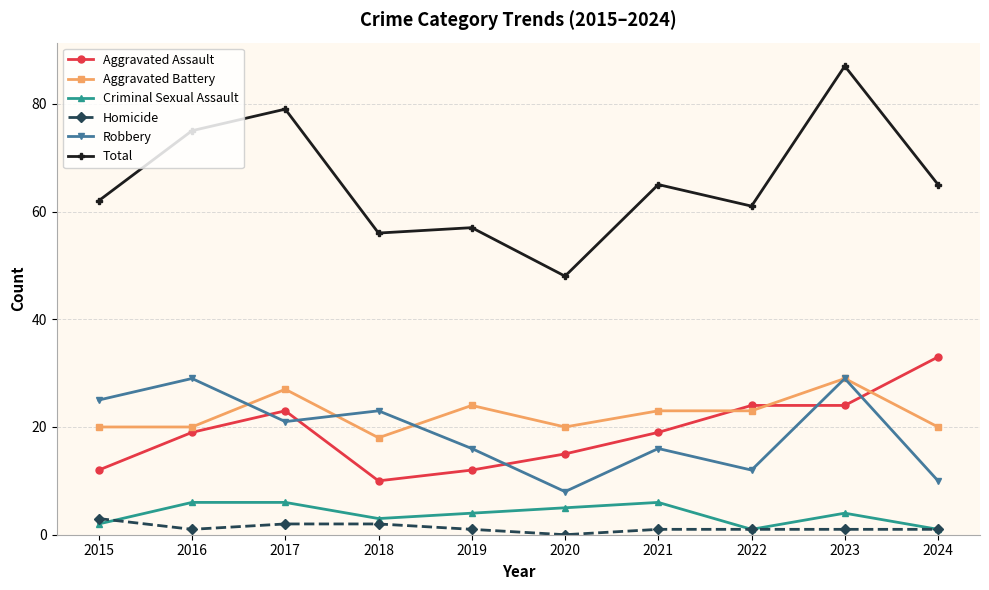

Count the number of data series in this chart.

6